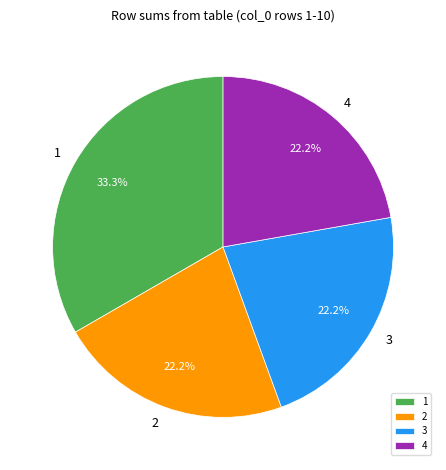

Is there a majority slice in this chart?

No